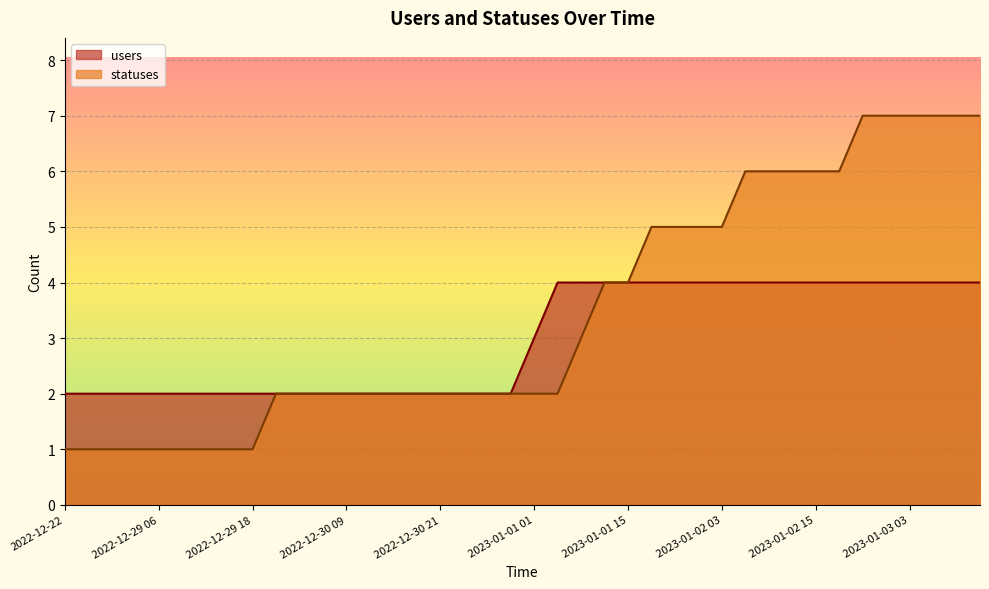

Between 2022-12-30 18 and 2023-01-01 06, which series saw the biggest shift?

users